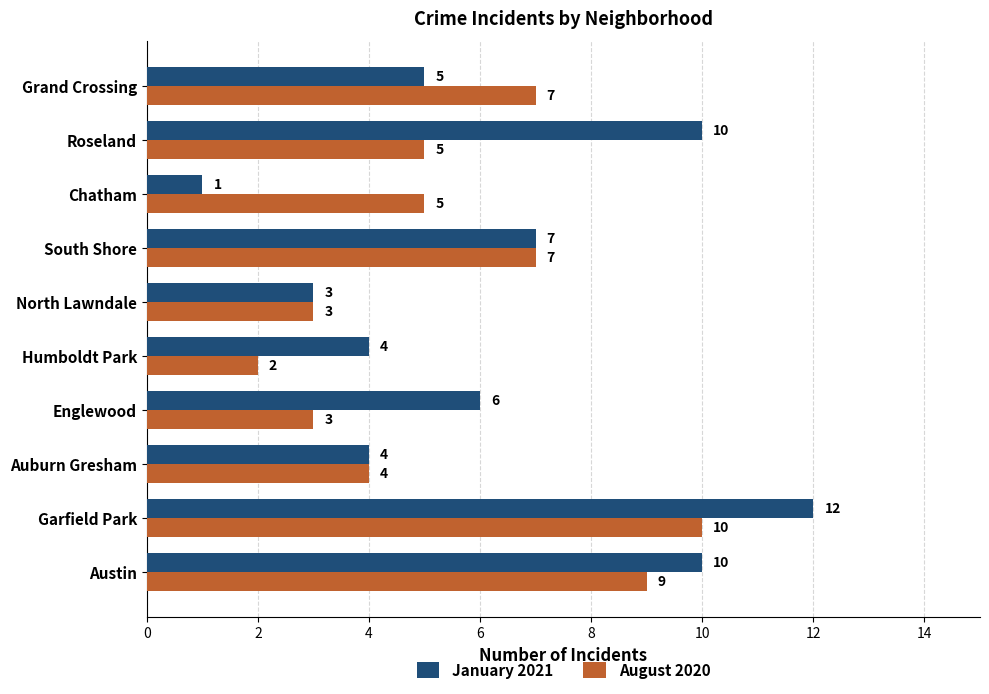

At which category is the sum across all series the highest?

Garfield Park